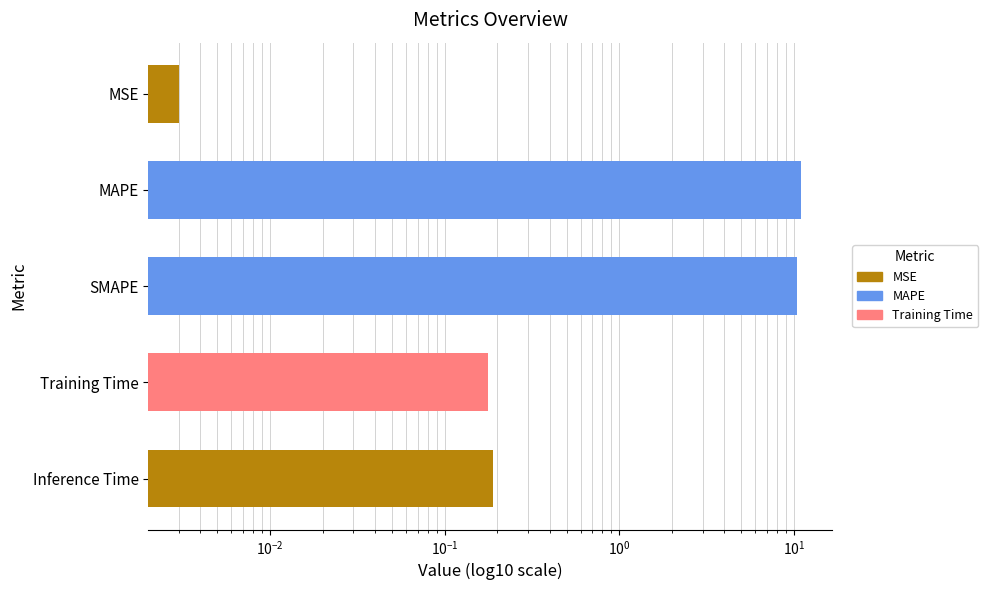

Is it true that the value at Inference Time is 0.1?

False